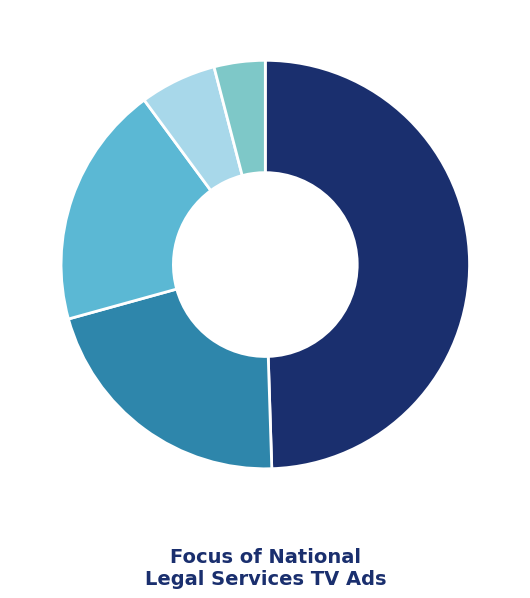

Is it true that Personal Injury is 19% of the pie?

True